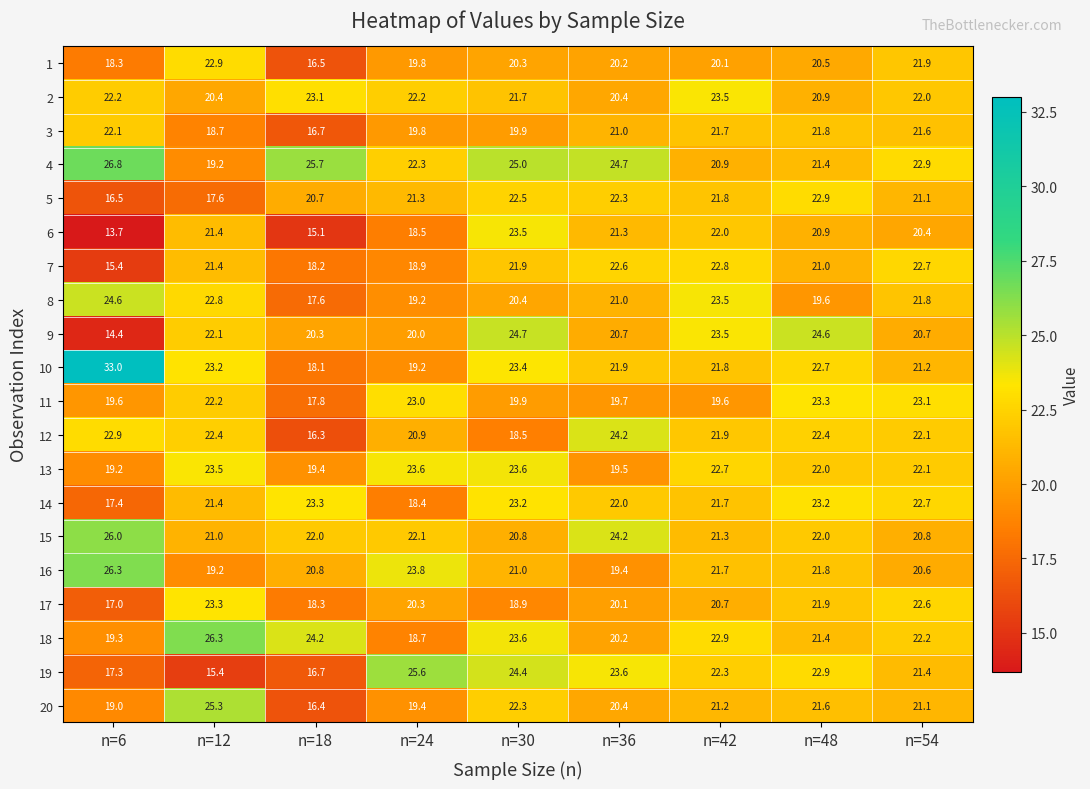

True or false: 8 has a value of 21.0 at n=36.

True